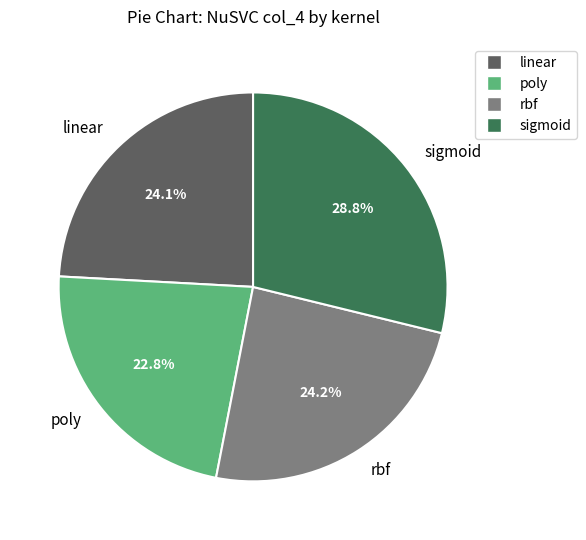

What is the smallest slice in the pie chart?

poly